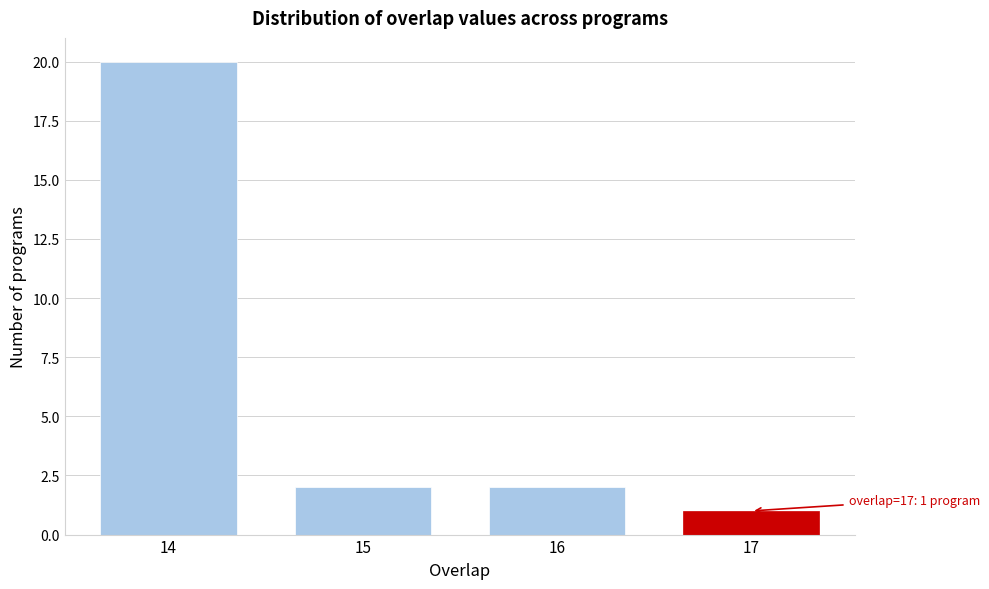

Reading right to left, what are all the values shown in this chart?

17=1	16=2	15=2	14=20